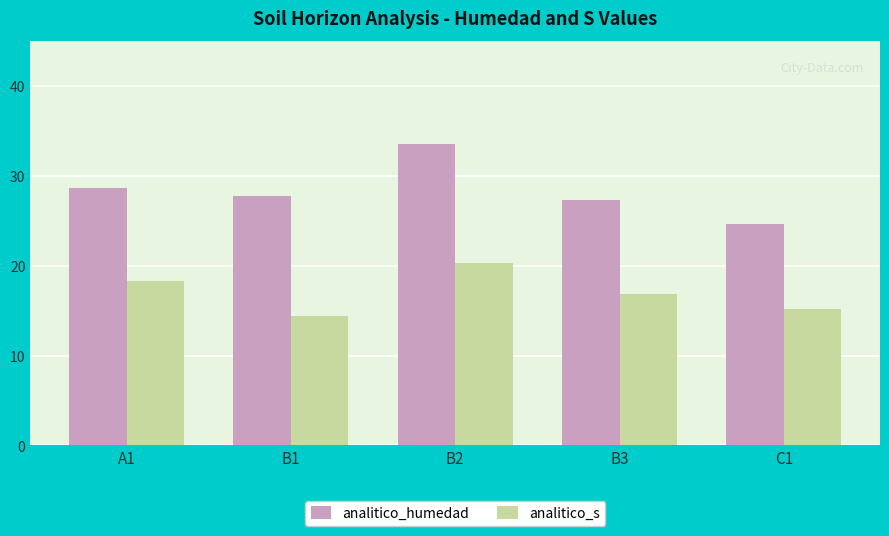

What is the difference between the maximum and second lowest values in the analitico_s series?

5.1